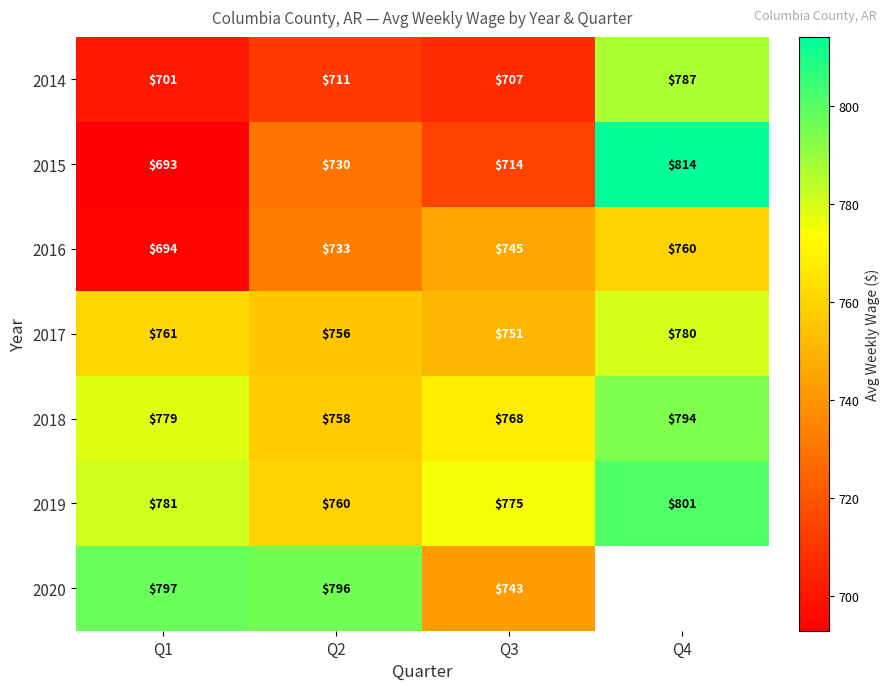

At which label is 2014 closest to 744?

Q2